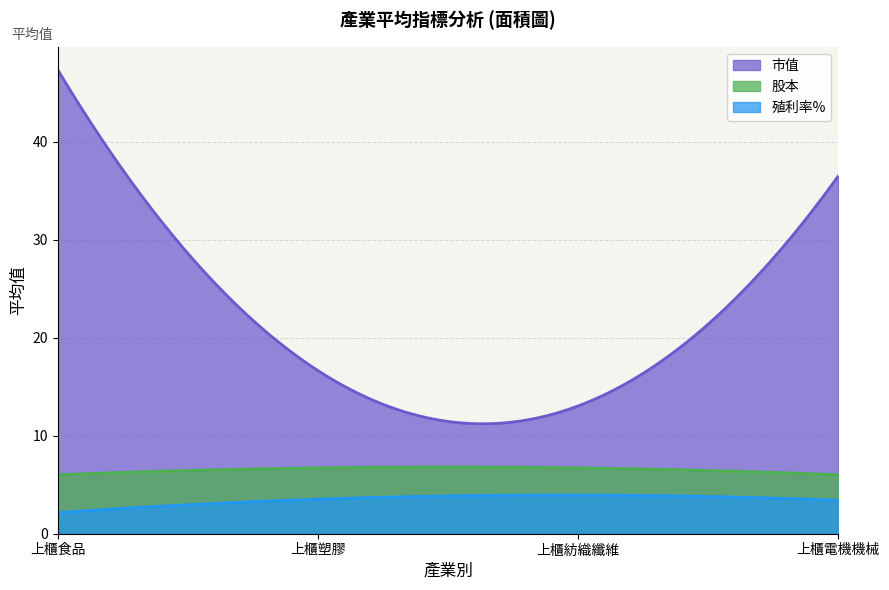

At how many categories does at least one series exceed 33?

2